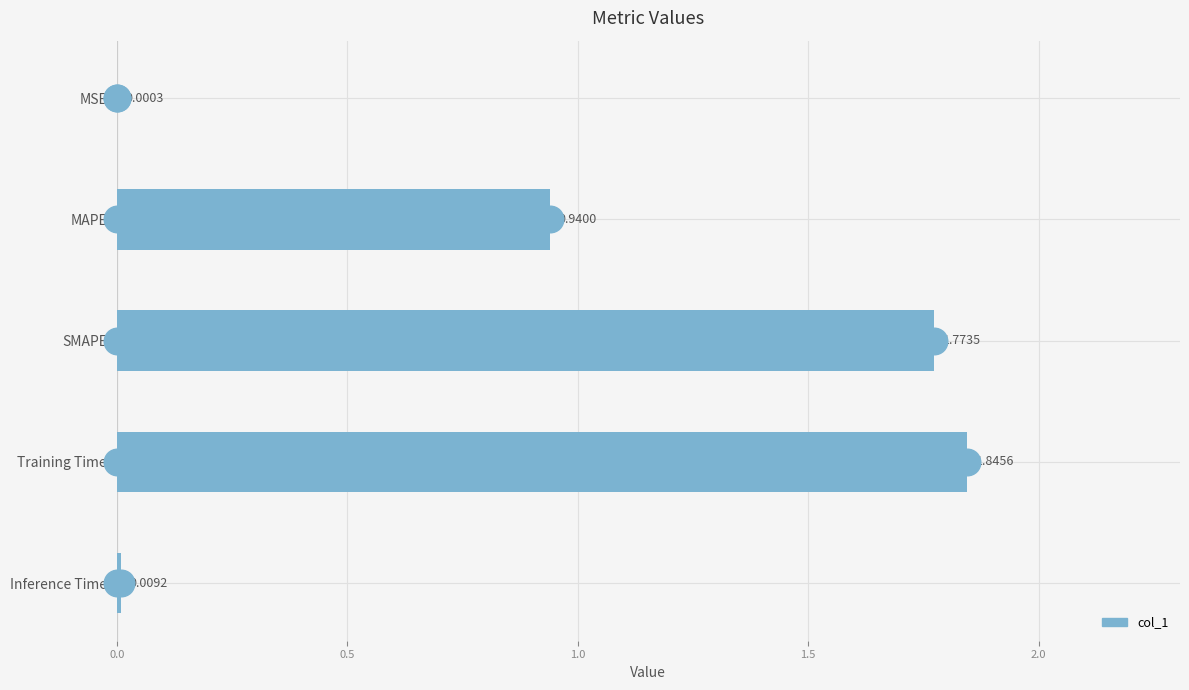

Which category has the highest value across all series?

Training Time